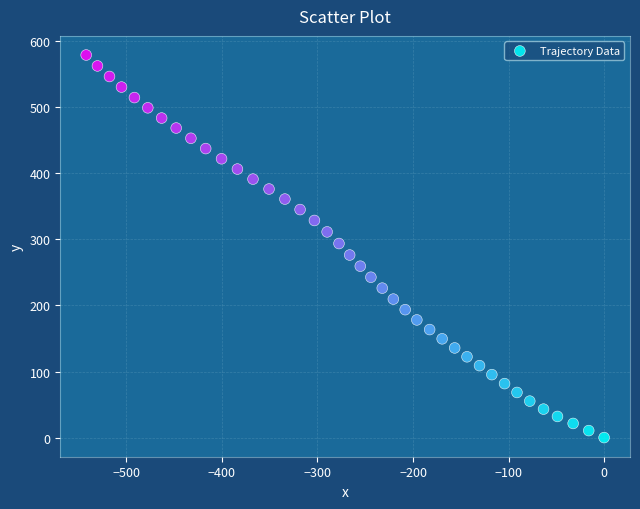

What is the range of X values (max minus min)?

542.1